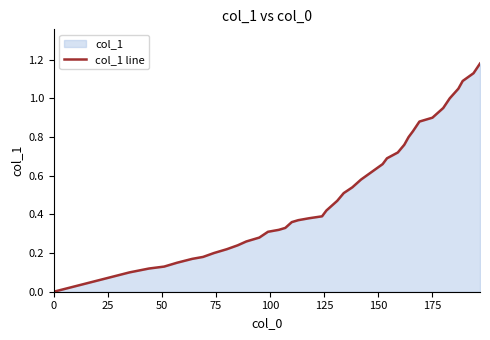

True or false: the data shows 0.5 at 0.

False